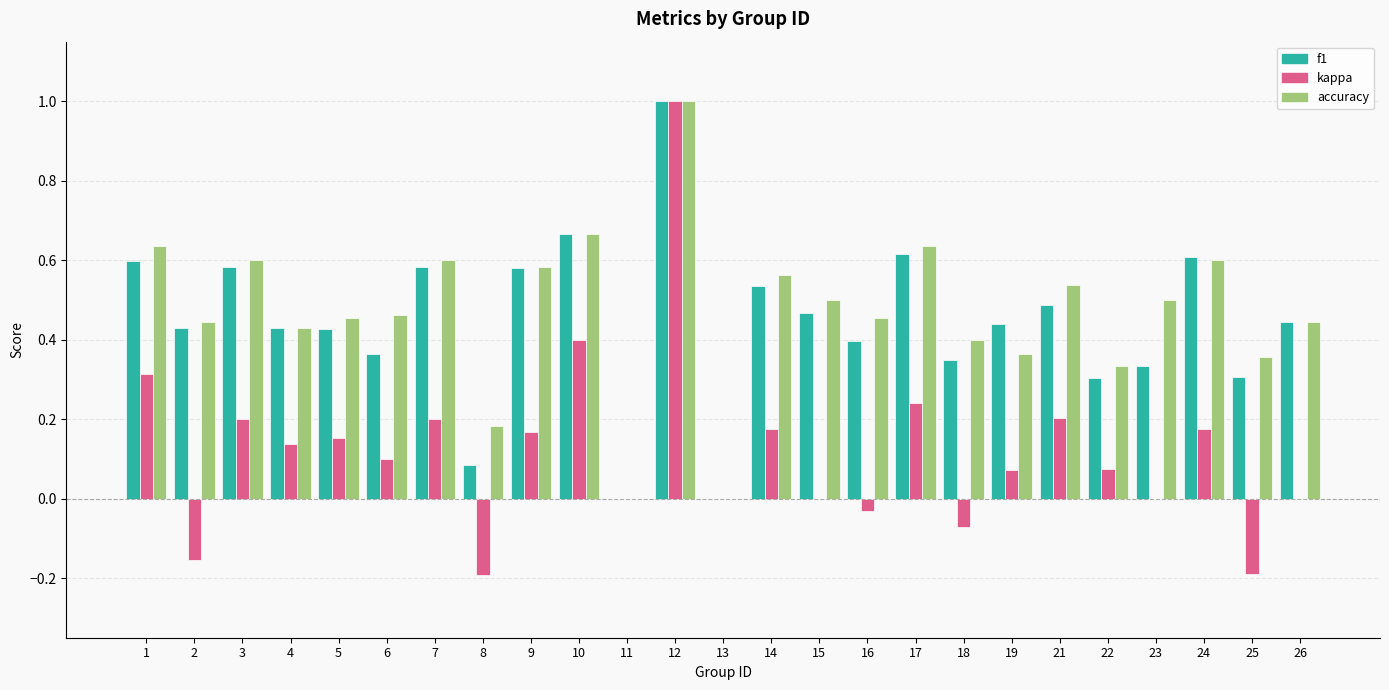

At which category is the sum across all series the highest?

12